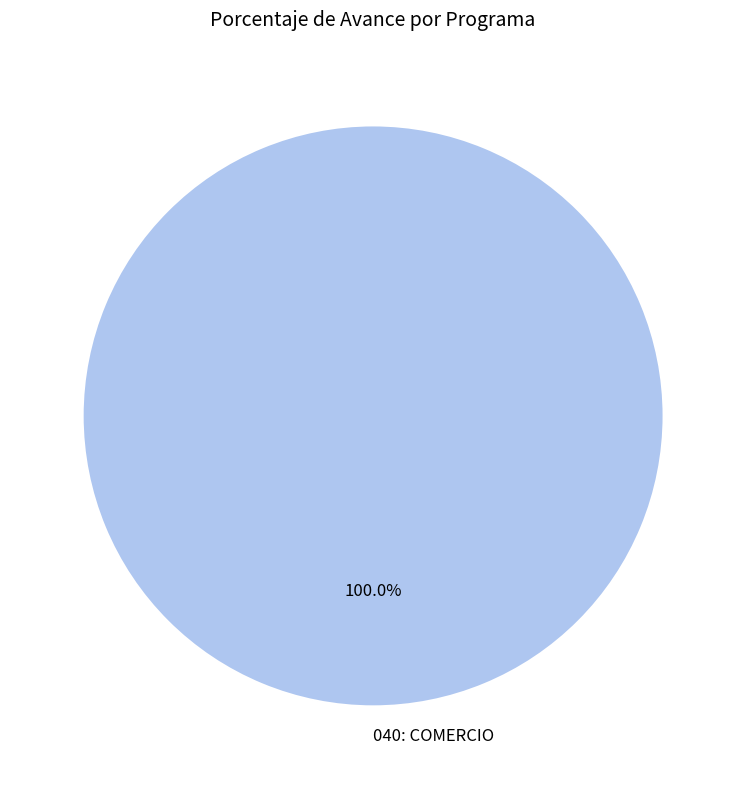

Which category accounts for the majority?

040: COMERCIO